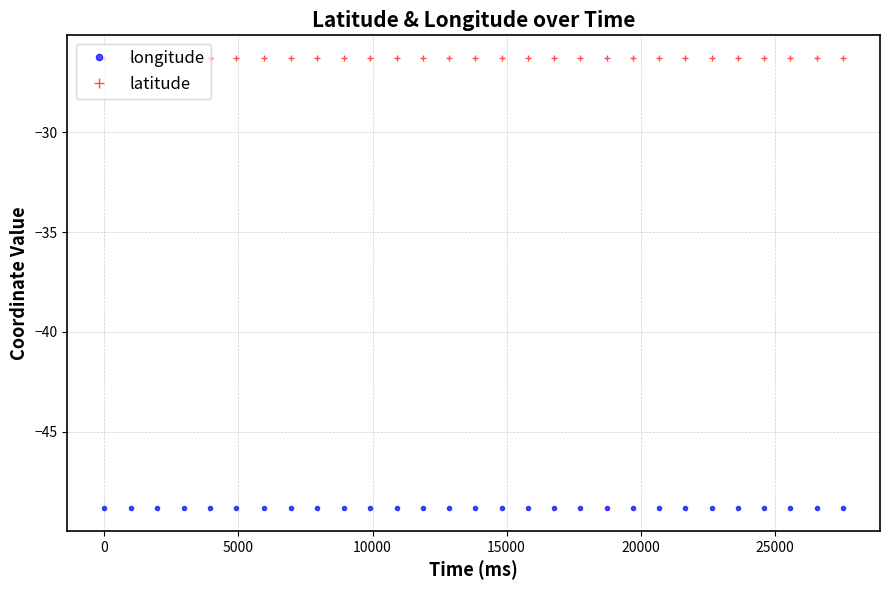

Does the chart have visible grid lines?

Yes